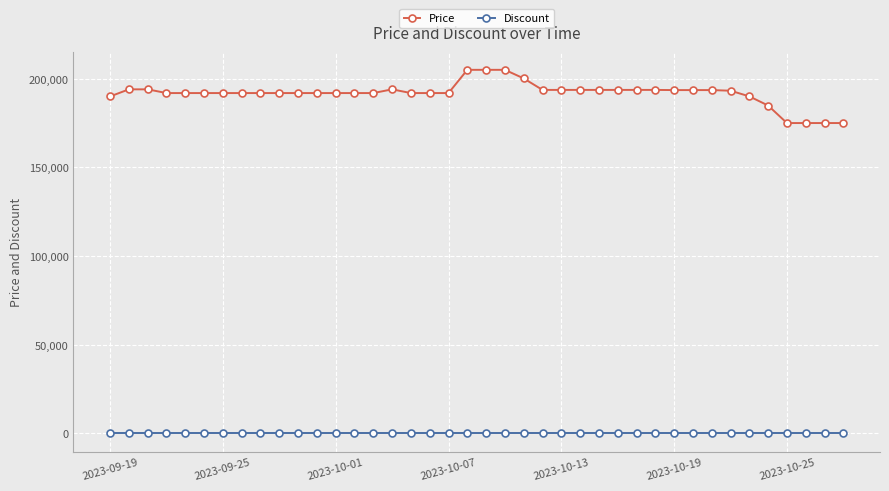

At how many categories does at least one series exceed 153175?

40